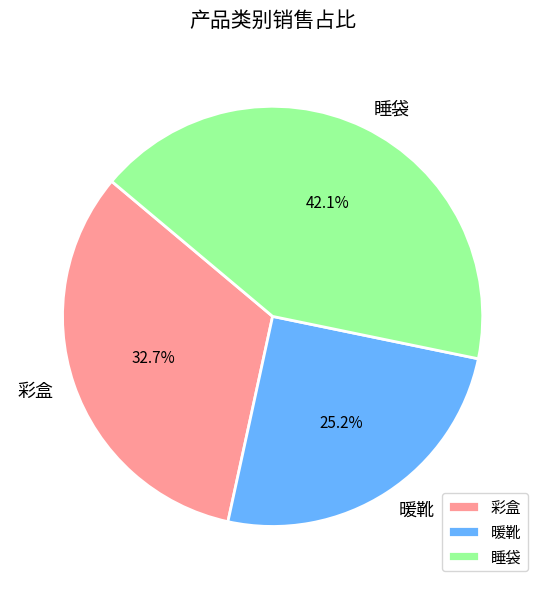

The 彩盒 slice represents 33% of the pie. True or false?

True